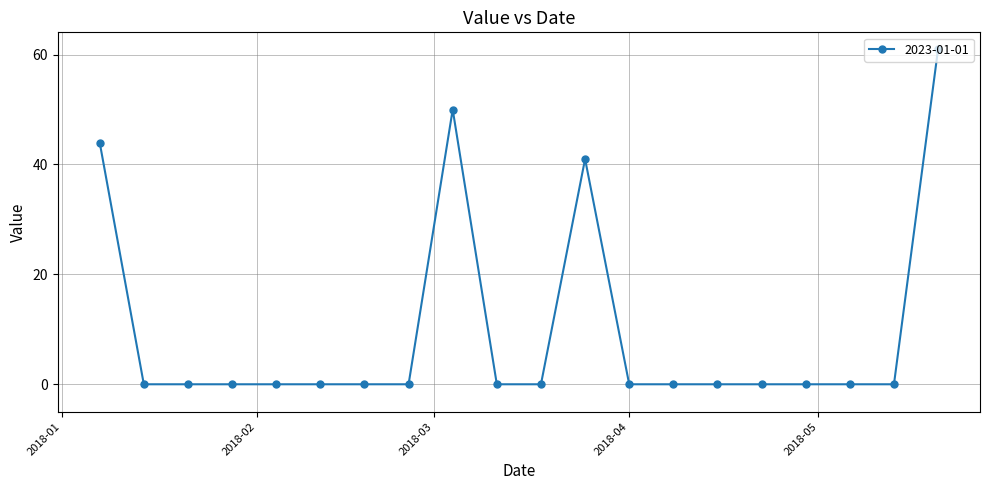

What is the greatest value displayed?

61